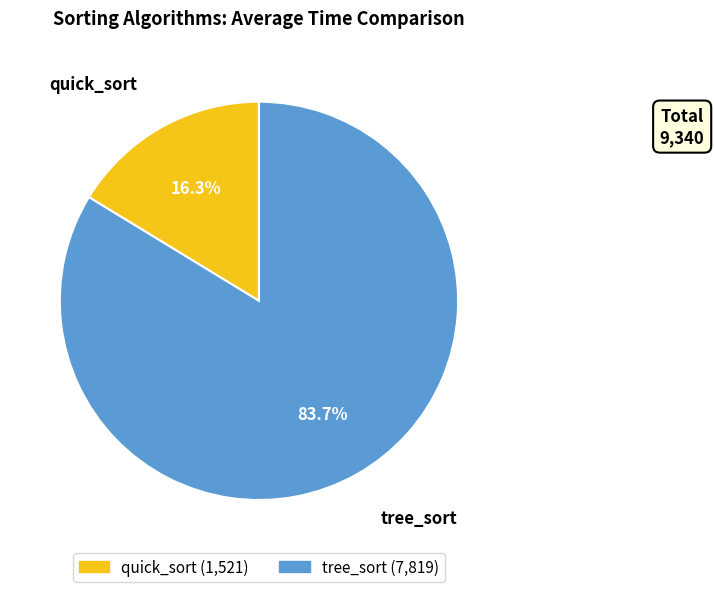

How many segments does this pie chart have?

2